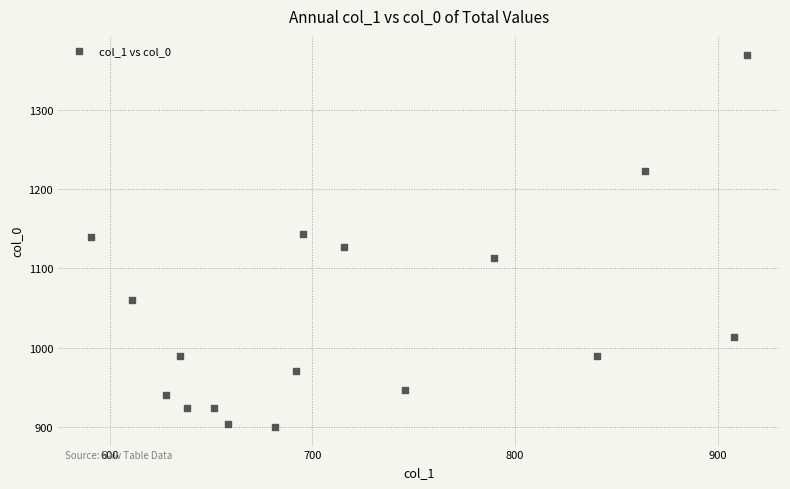

What is the range of Y values (max minus min)?

470.0